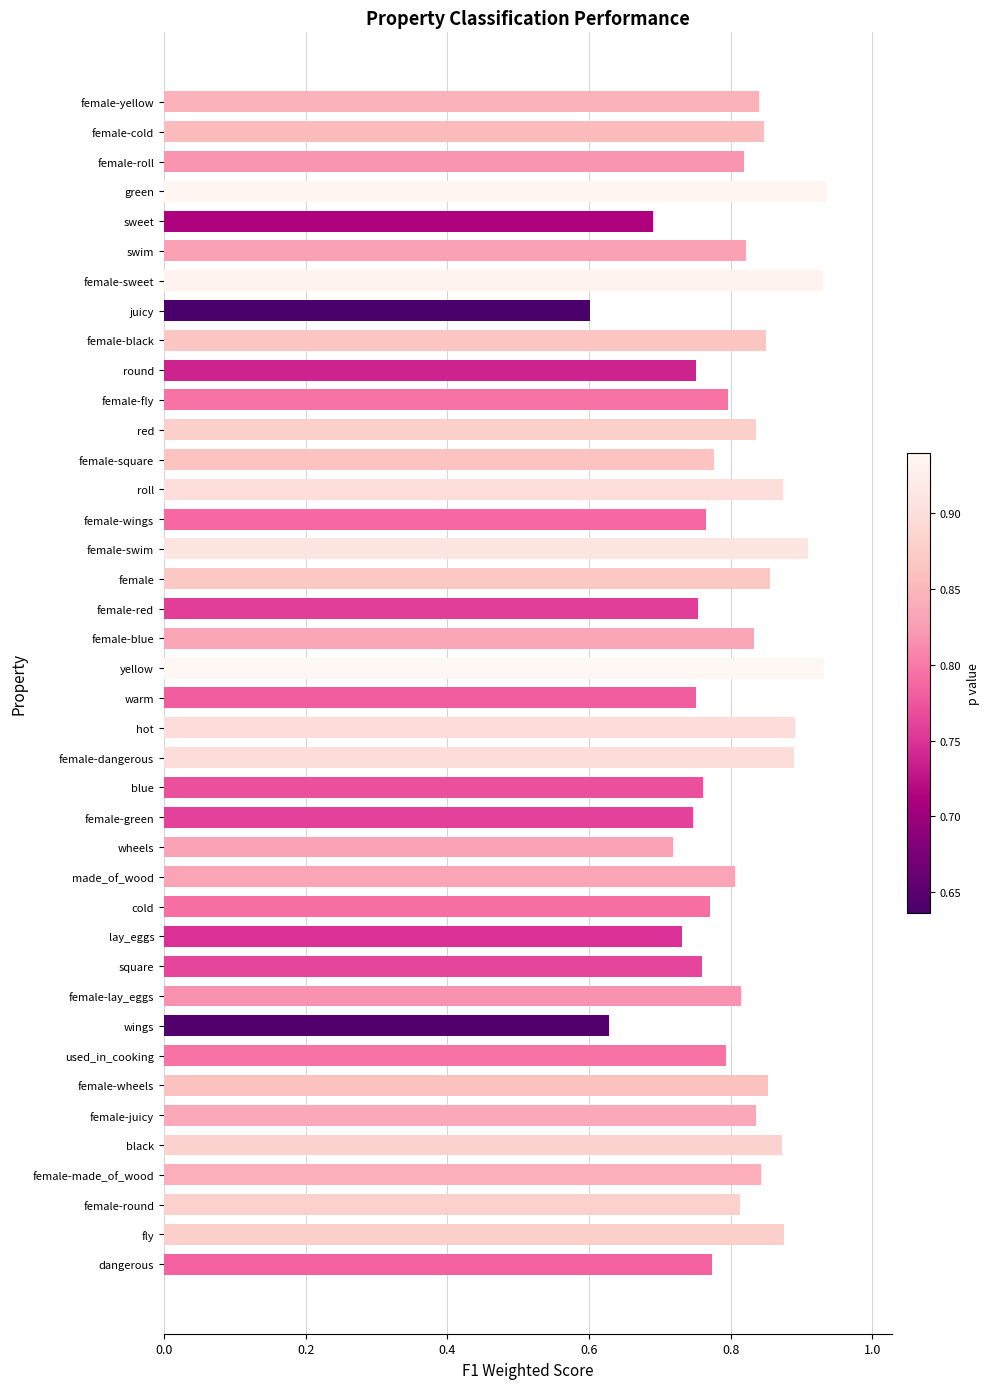

What is the sum of the values at roll and wings?

1.5